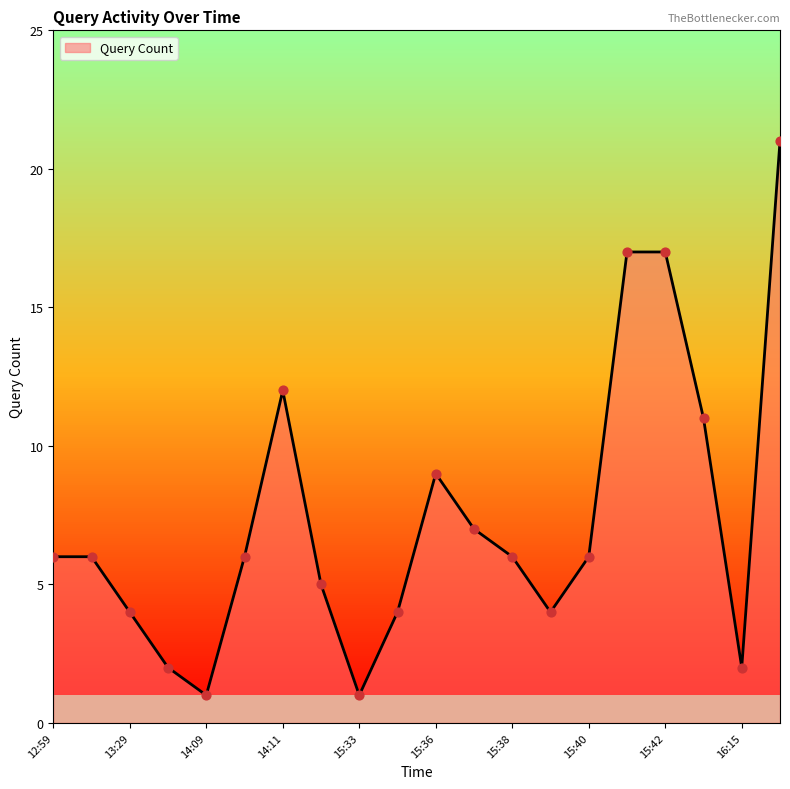

What is the difference between the maximum and minimum values?

20